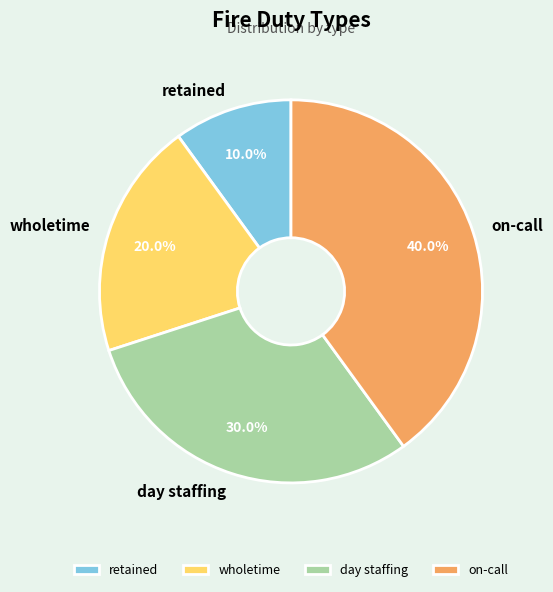

What is the largest slice in the pie chart?

on-call